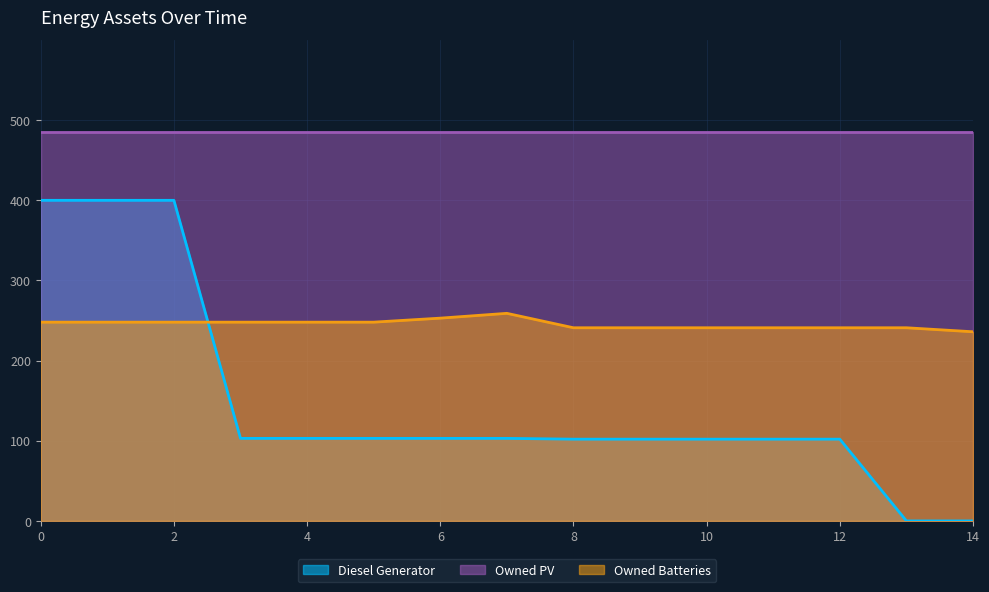

Which category has the lowest value in the Diesel Generator series?

13